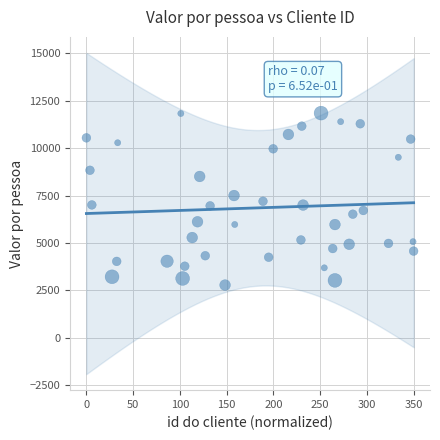

What is the range of Y values (max minus min)?

9064.3